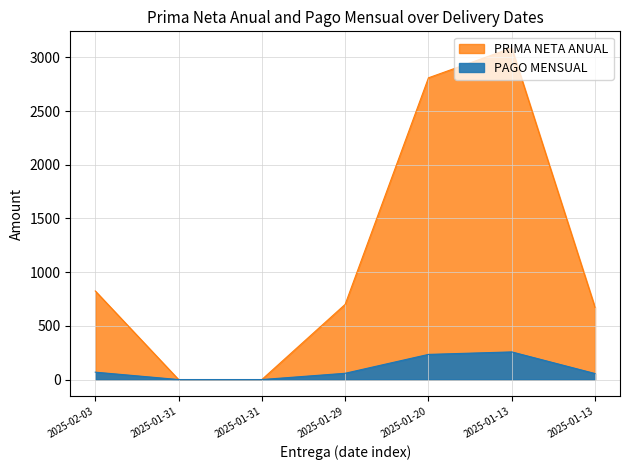

True or false: PRIMA NETA ANUAL and PAGO MENSUAL intersect in this chart.

False